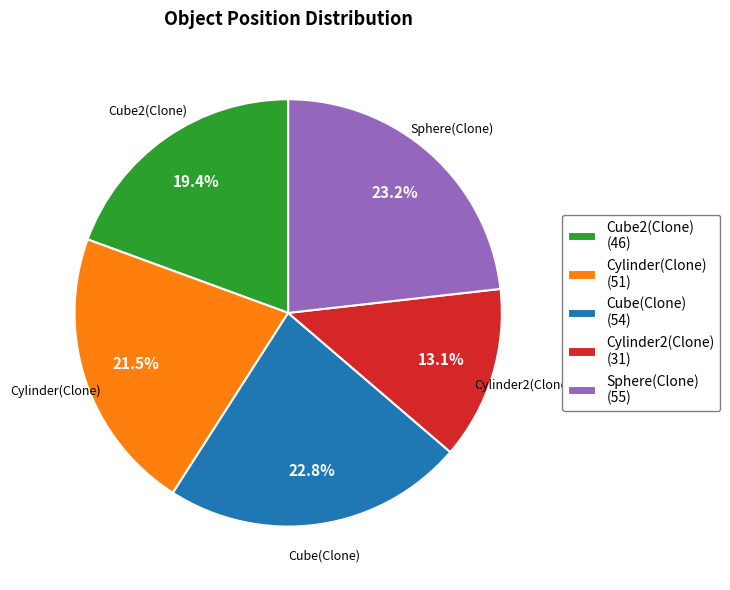

To the nearest percent, what is the combined percentage of Cube(Clone) and Cylinder(Clone)?

44%